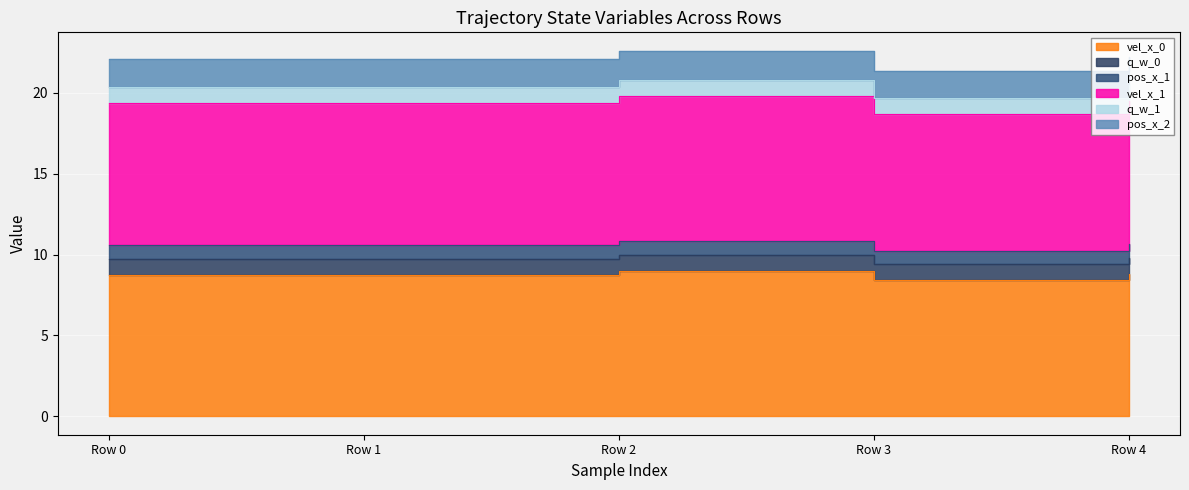

True or false: q_w_0 and pos_x_1 intersect in this chart.

False